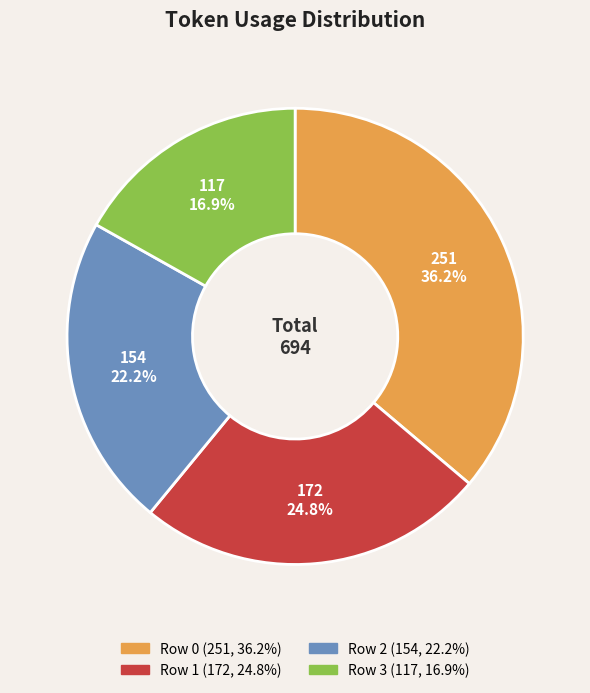

To the nearest percent, what percentage of the pie is Row 2?

22%